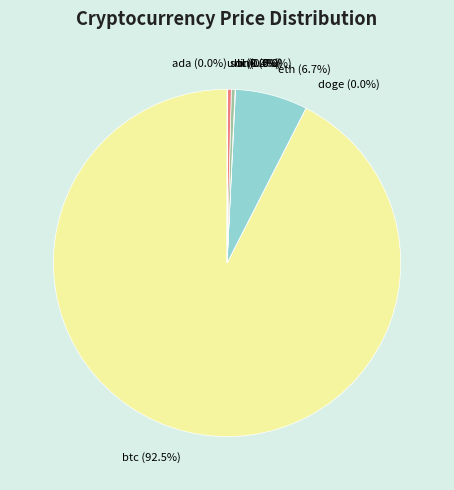

To the nearest percent, what portion does eth represent?

7%